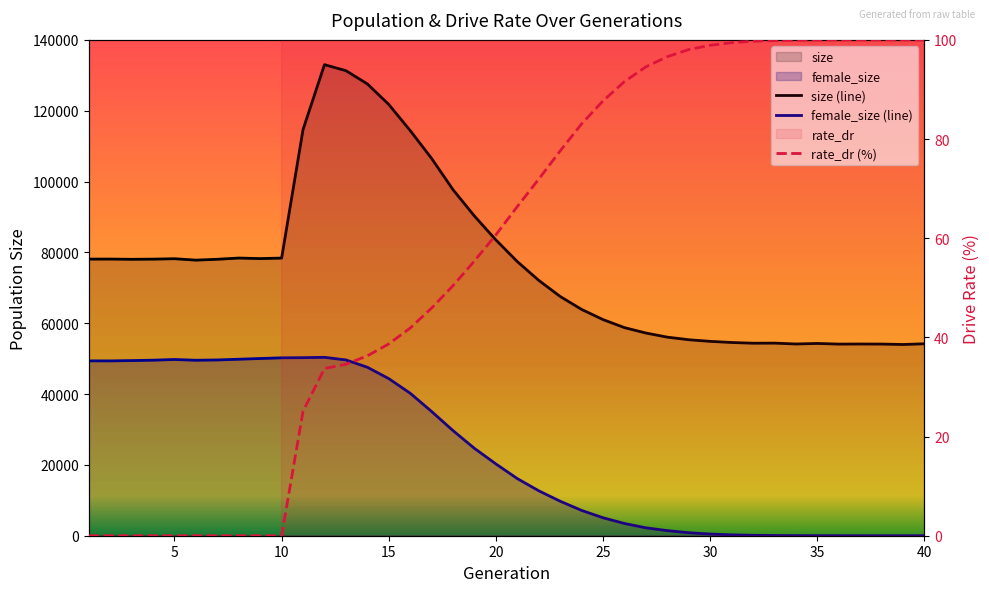

What are all the series names shown in the legend?

size, female_size, rate_dr